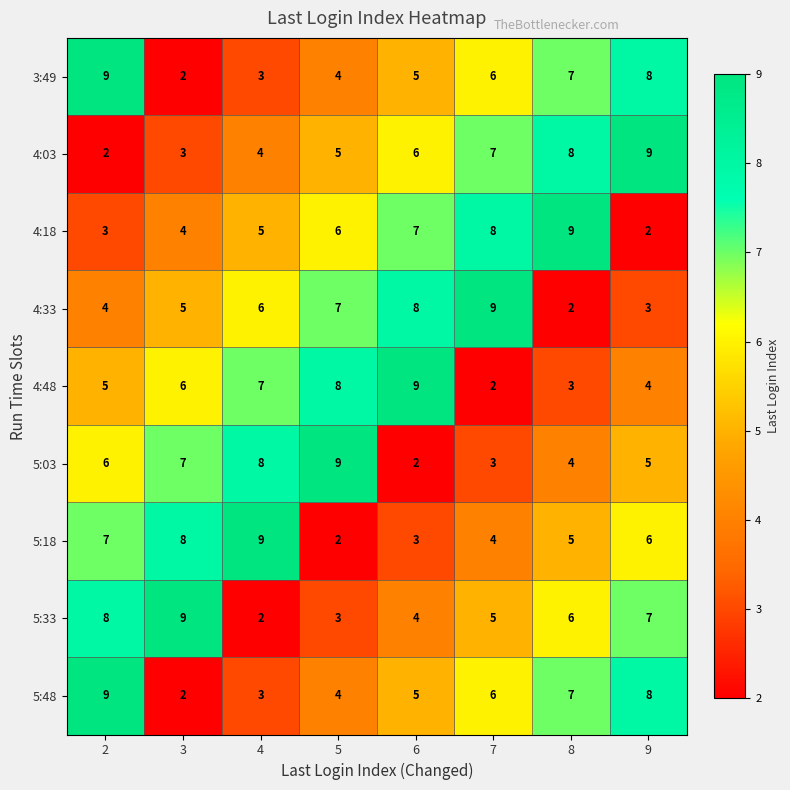

What is the maximum value shown in the chart?

9